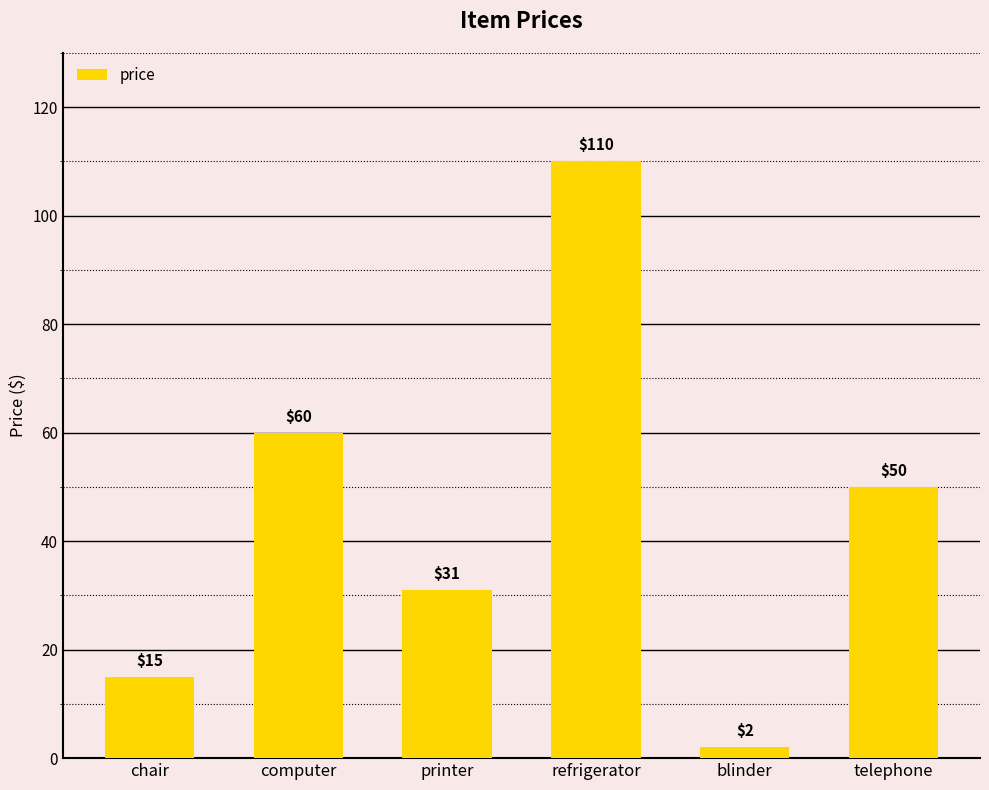

What is the minimum value shown in the chart?

2